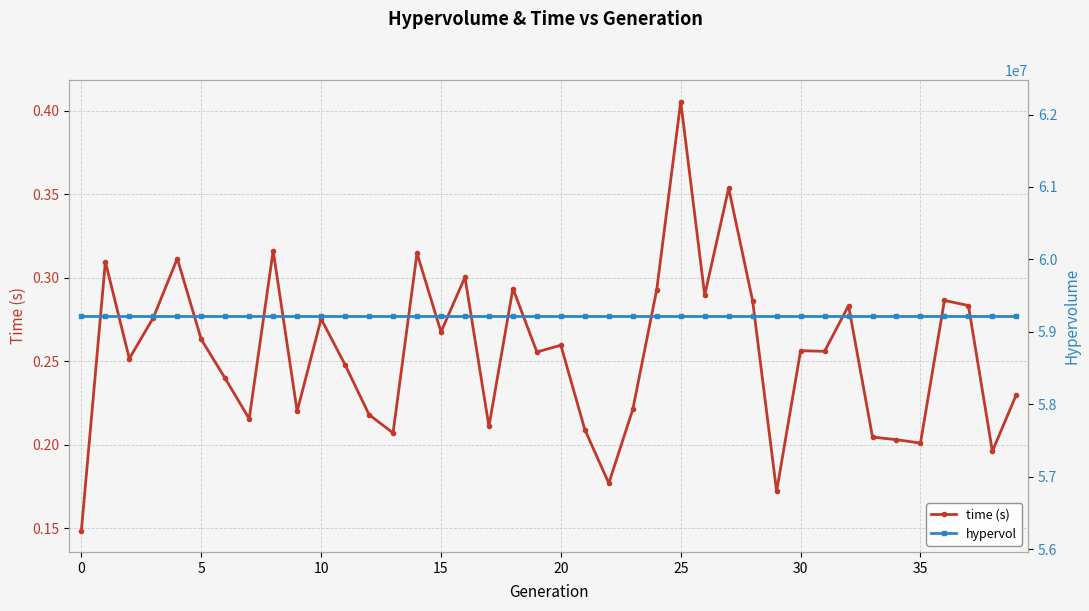

Rank the series at 17 from highest to lowest value.

hypervol, time (s)